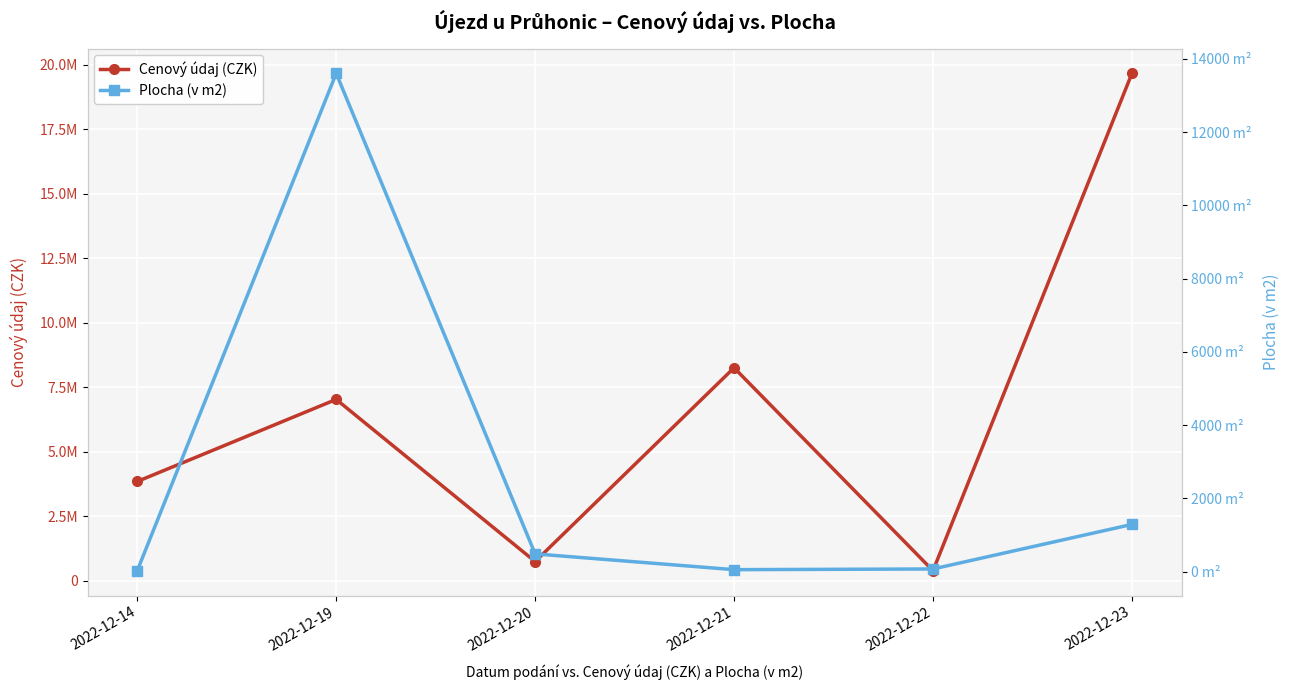

The Plocha (v m2) series shows 13606.0 at 2022-12-19. True or false?

True